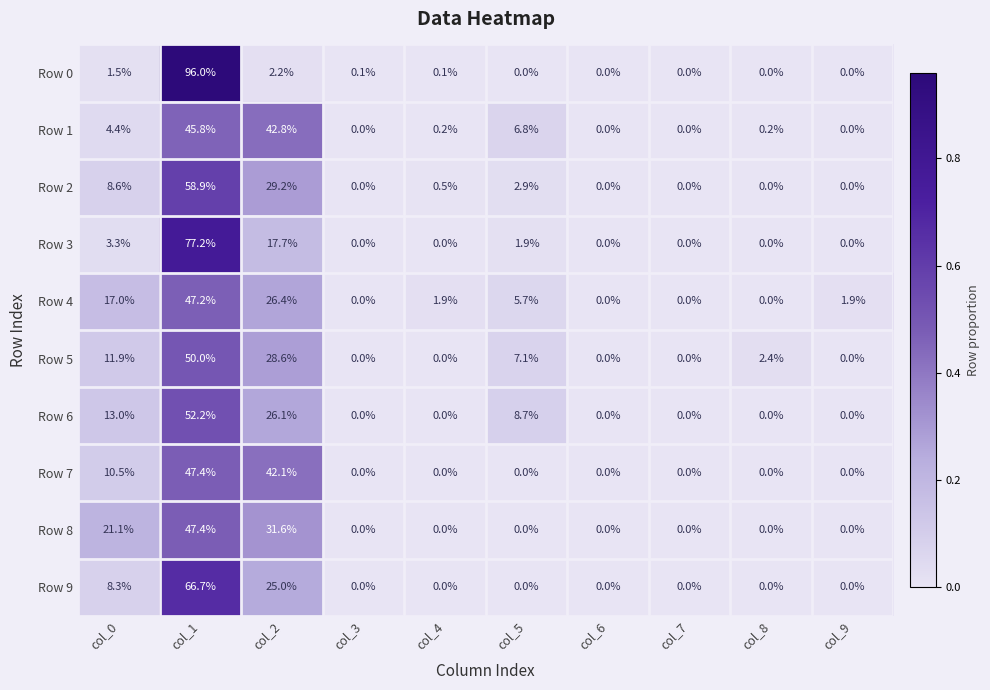

What is the difference between the maximum and minimum values in the Row 7 series?

47.4